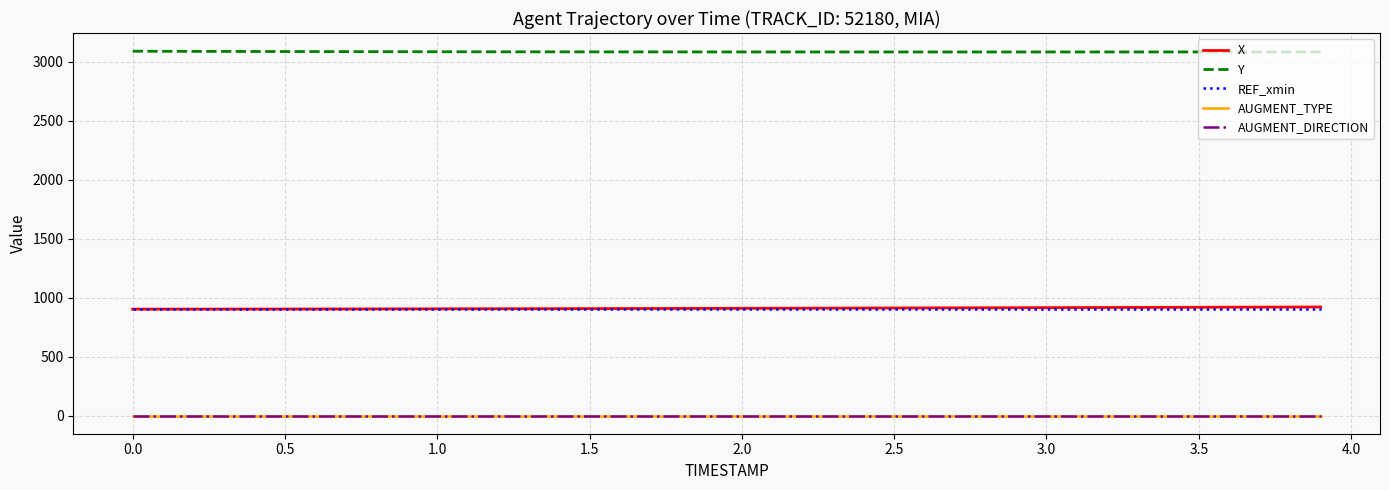

True or false: Y and AUGMENT_TYPE intersect in this chart.

False